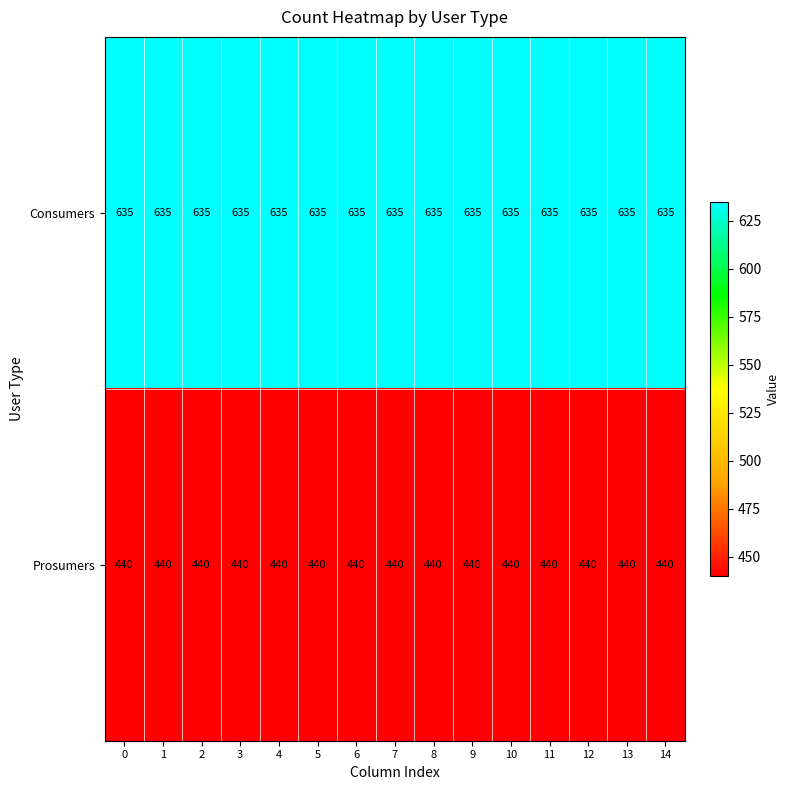

What is the sum of the Prosumers values at 7 and 1?

880